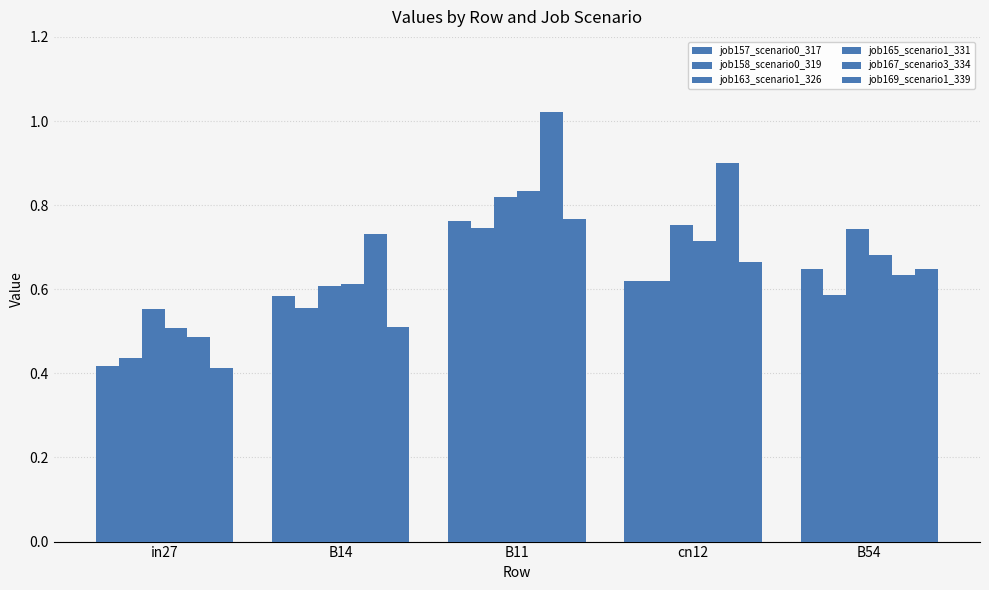

The value of job157_scenario0_317 at cn12 is 0.4. True or false?

False